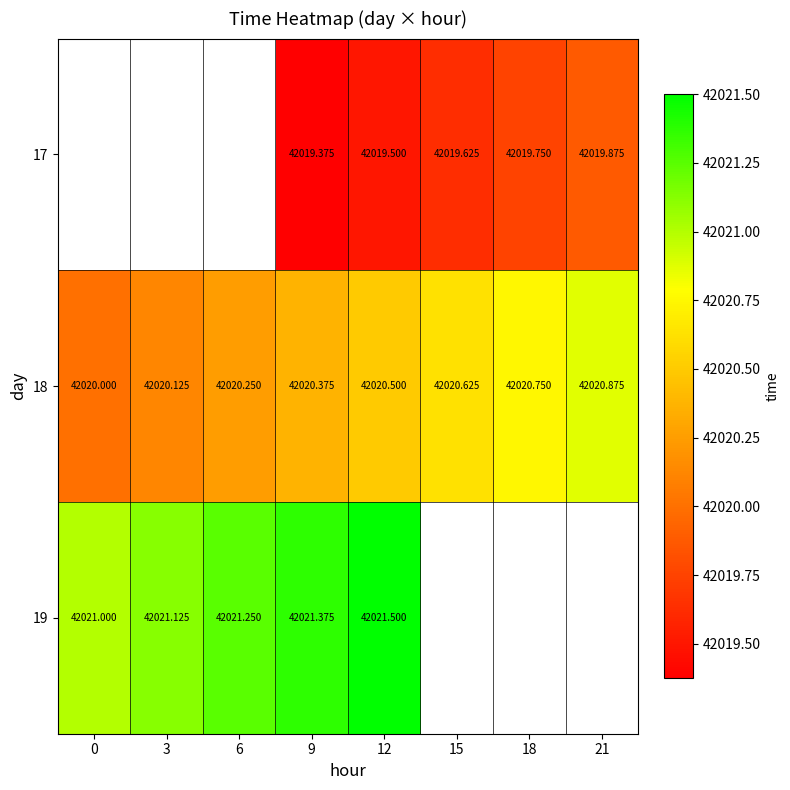

Which category has the lowest value across all series?

9